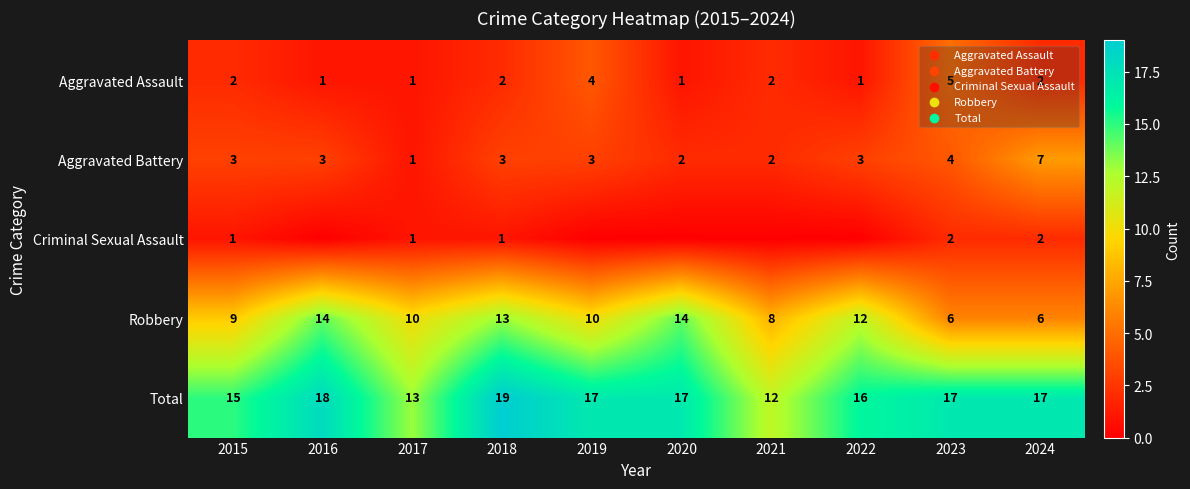

What is the minimum value for Aggravated Assault?

1